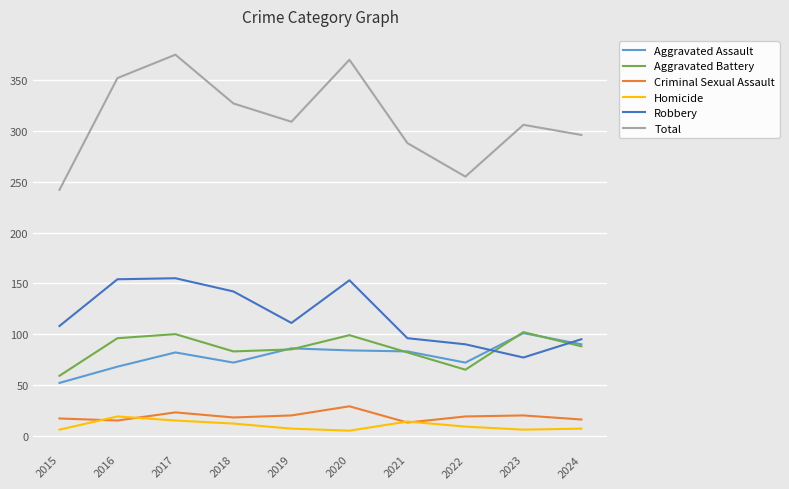

What is the highest value of the Aggravated Assault series?

101